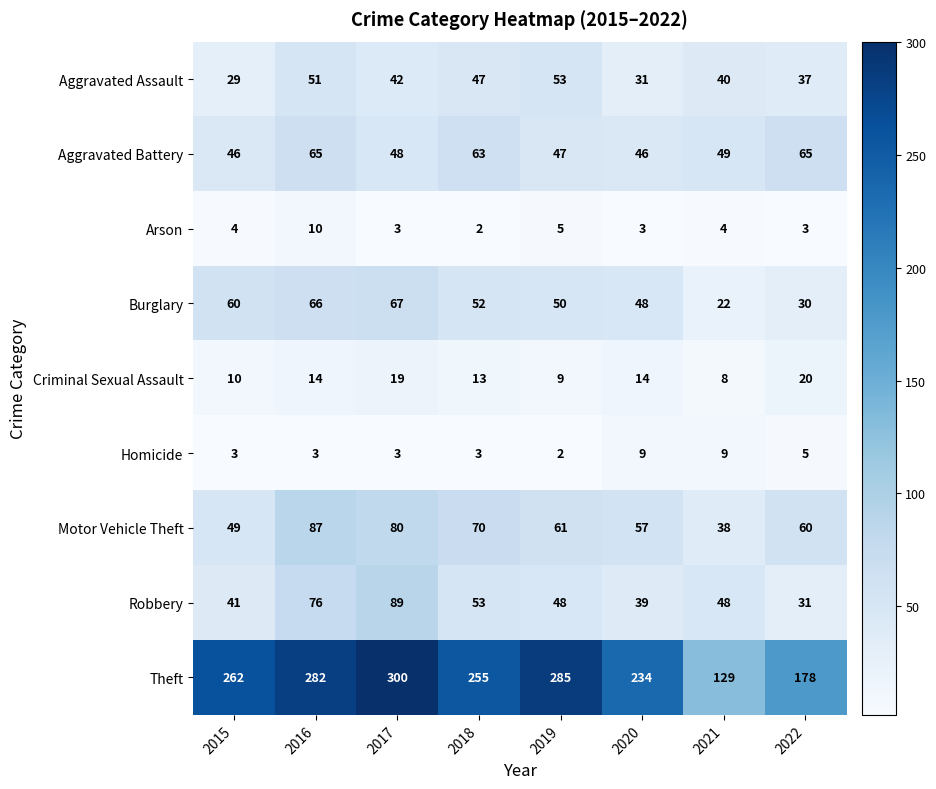

Which series has the largest range (max minus min)?

Theft